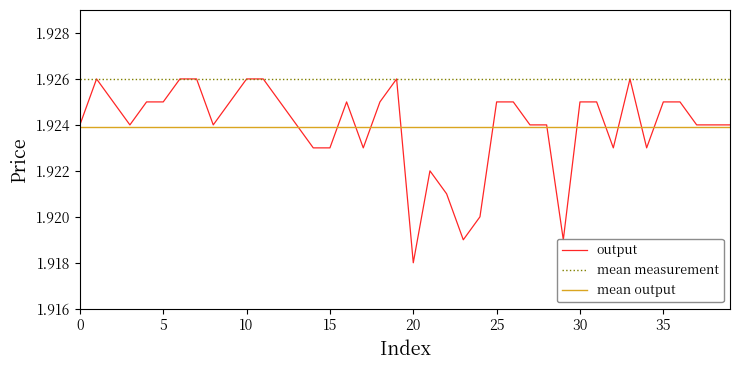

At which label is output closest to 1?

20